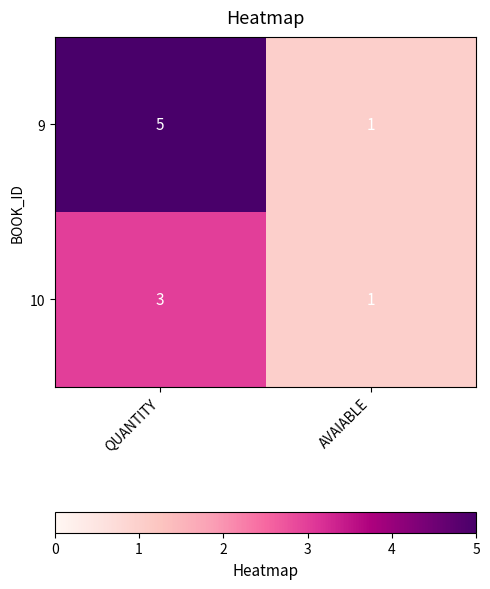

What is the sum of the 9 values at QUANTITY and AVAIABLE?

6